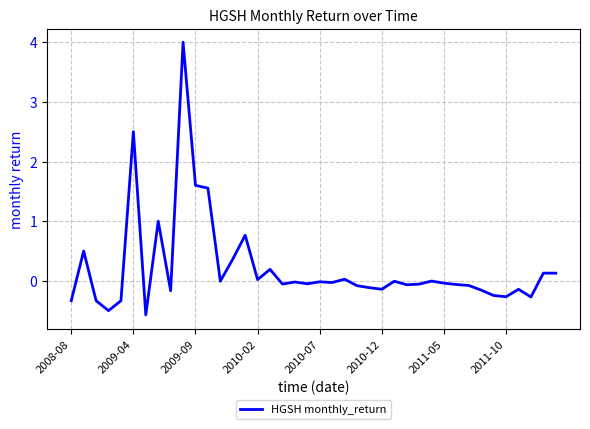

What is the greatest value displayed?

4.0